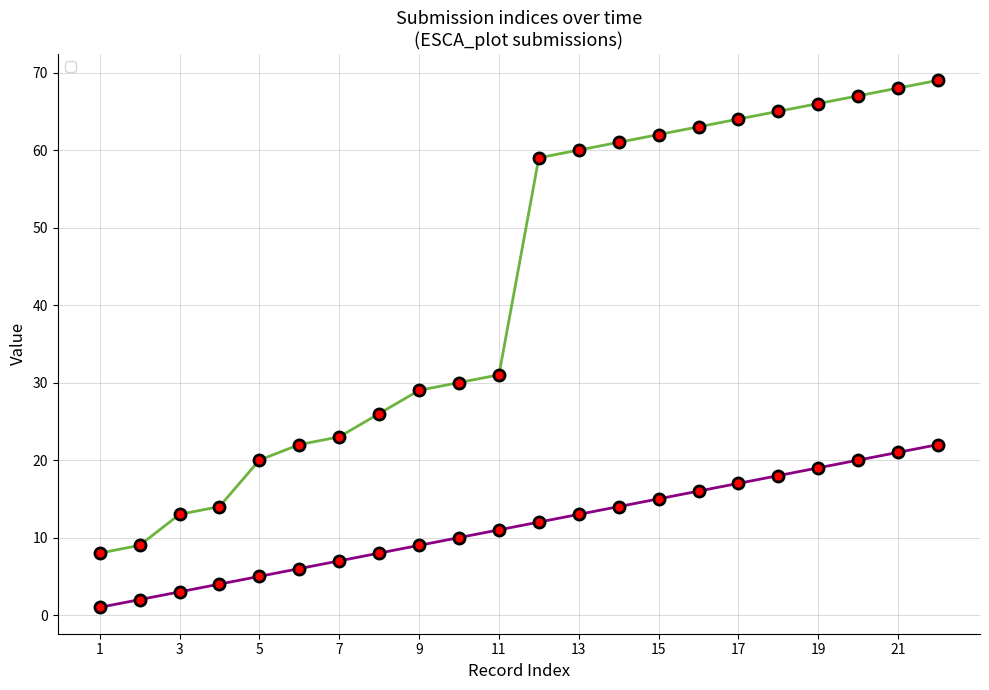

Does the chart have visible grid lines?

Yes